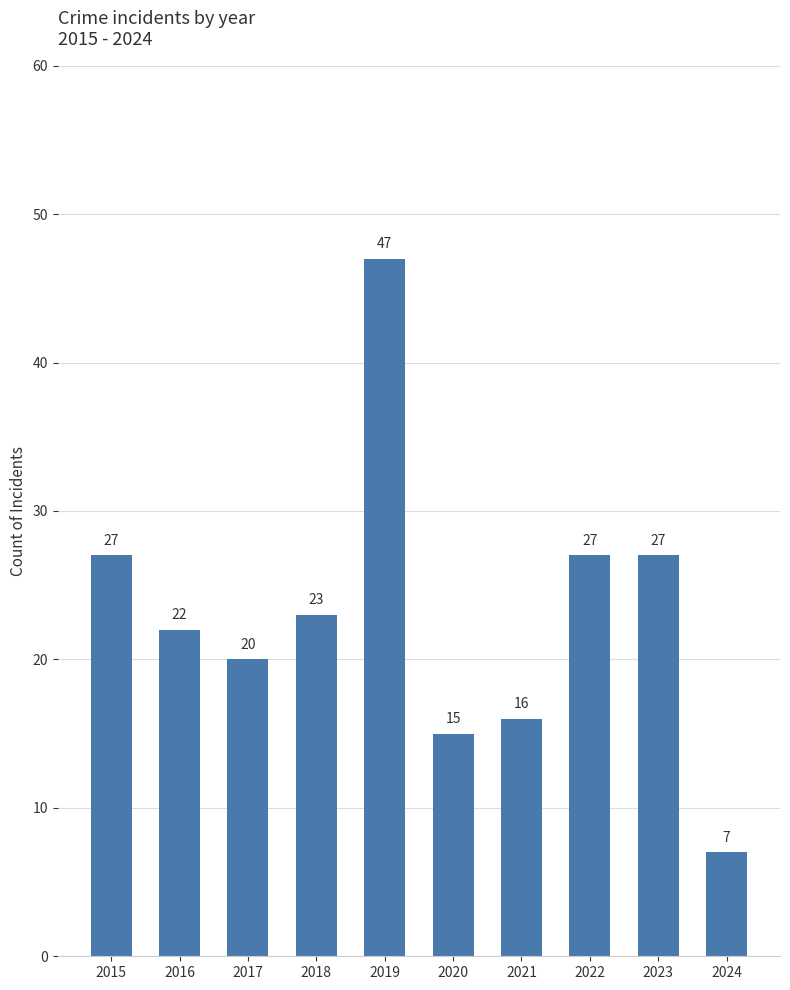

Where does the data first go above 23?

2015